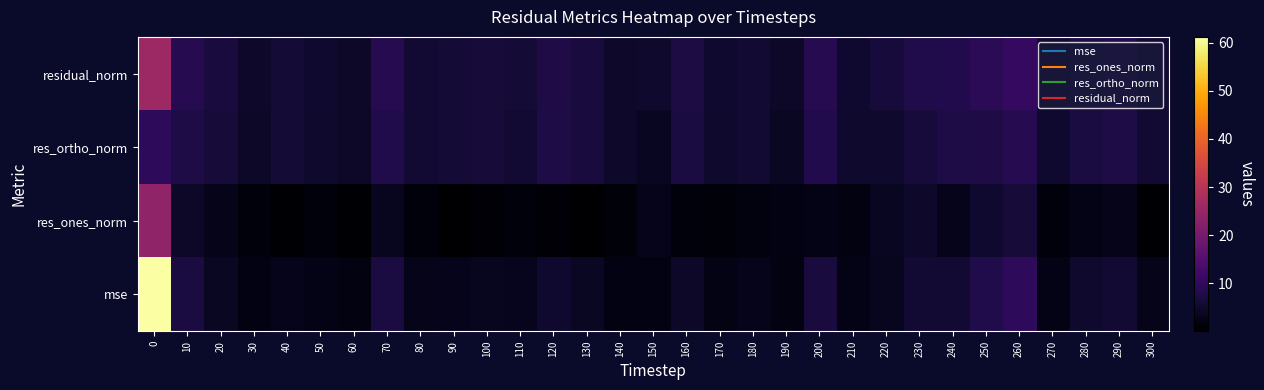

Which has a higher value, 40 or 80?

40